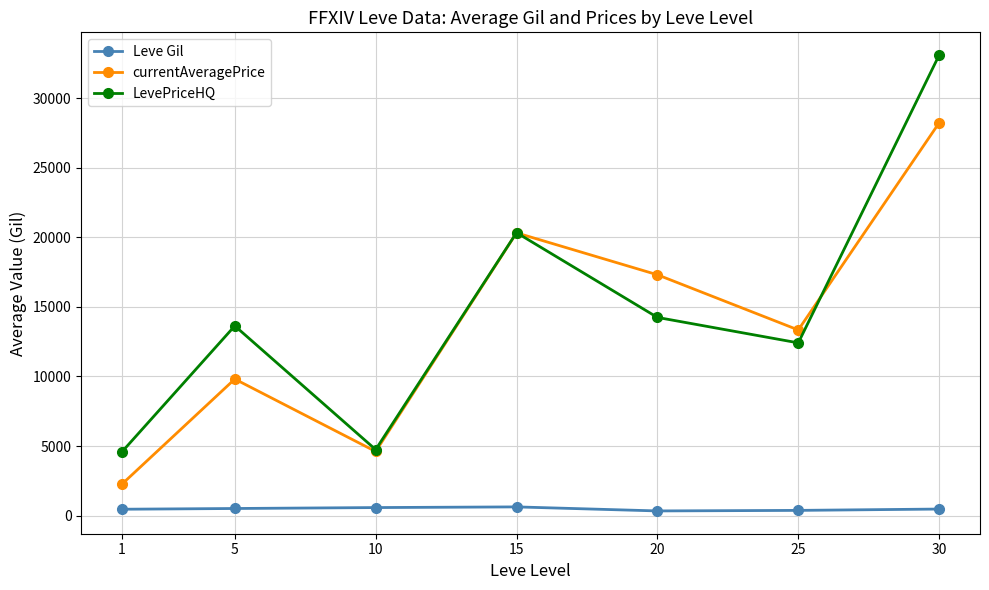

The currentAveragePrice series shows 28234 at 30. True or false?

True